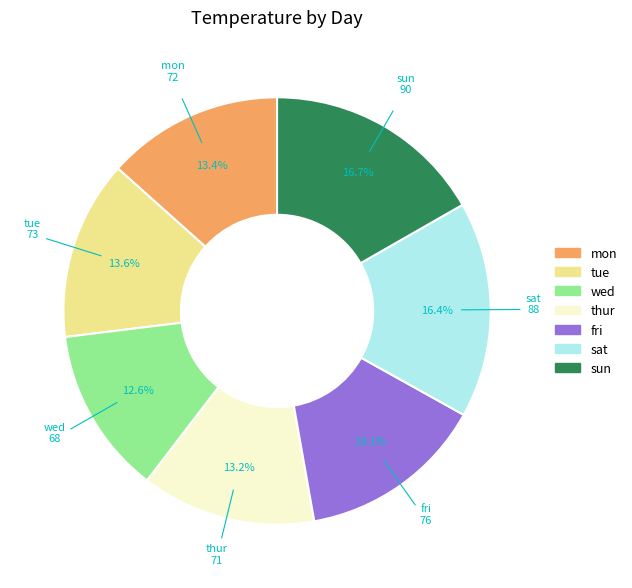

Is fri the majority of the pie?

No